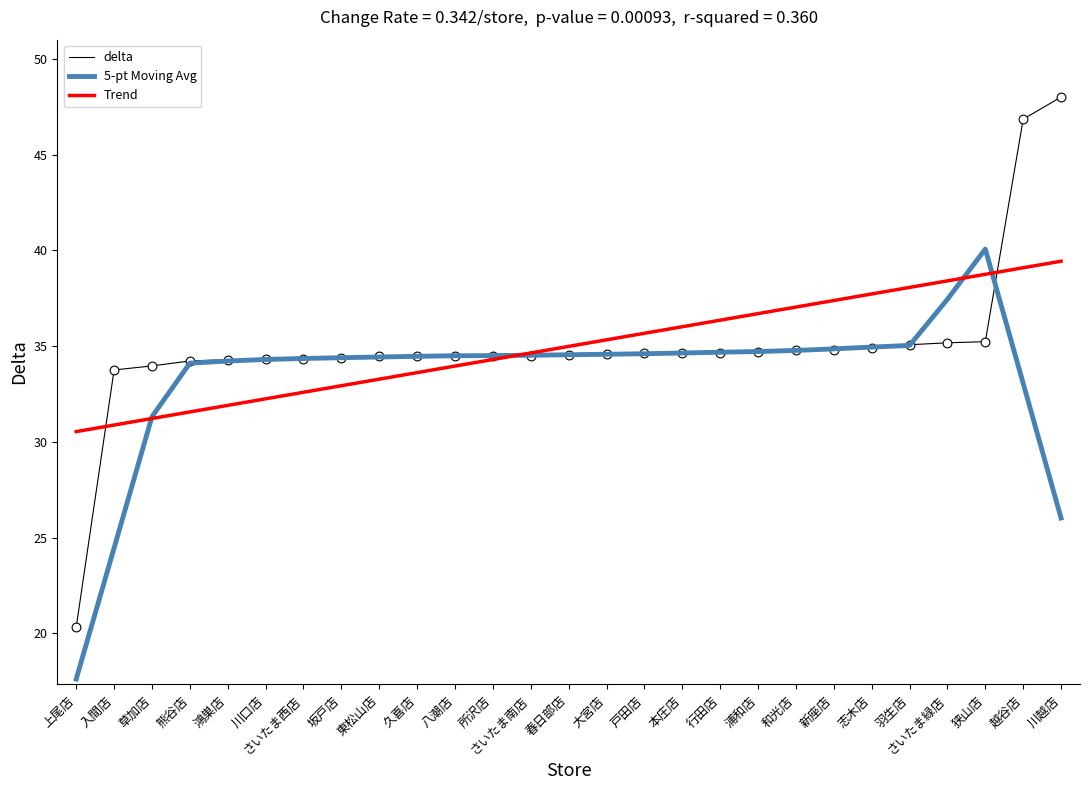

At which category is the sum across all series the highest?

越谷店